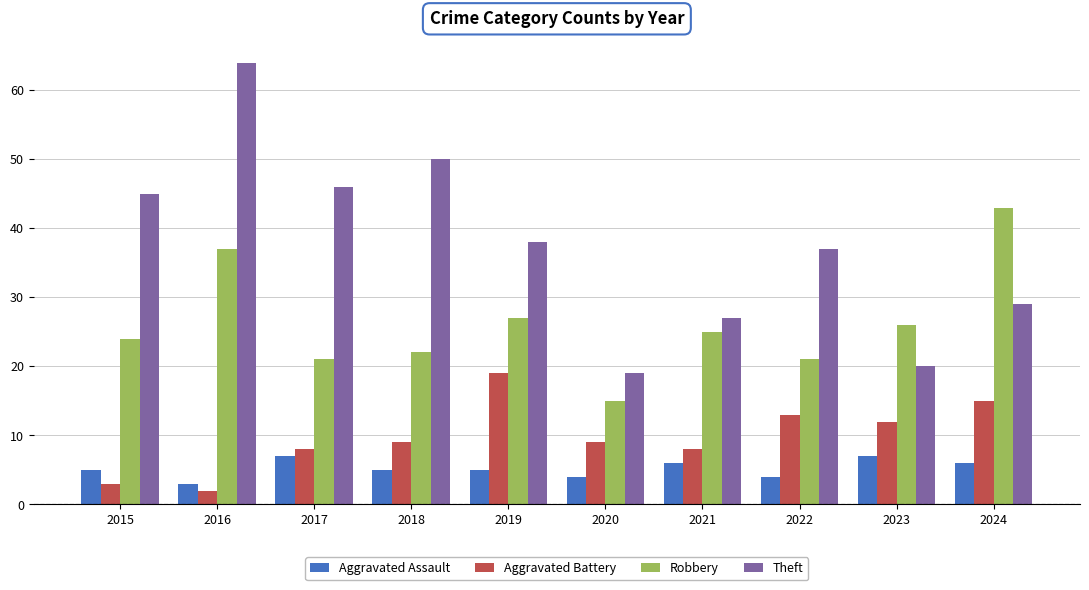

Which series has the largest range (max minus min)?

Theft